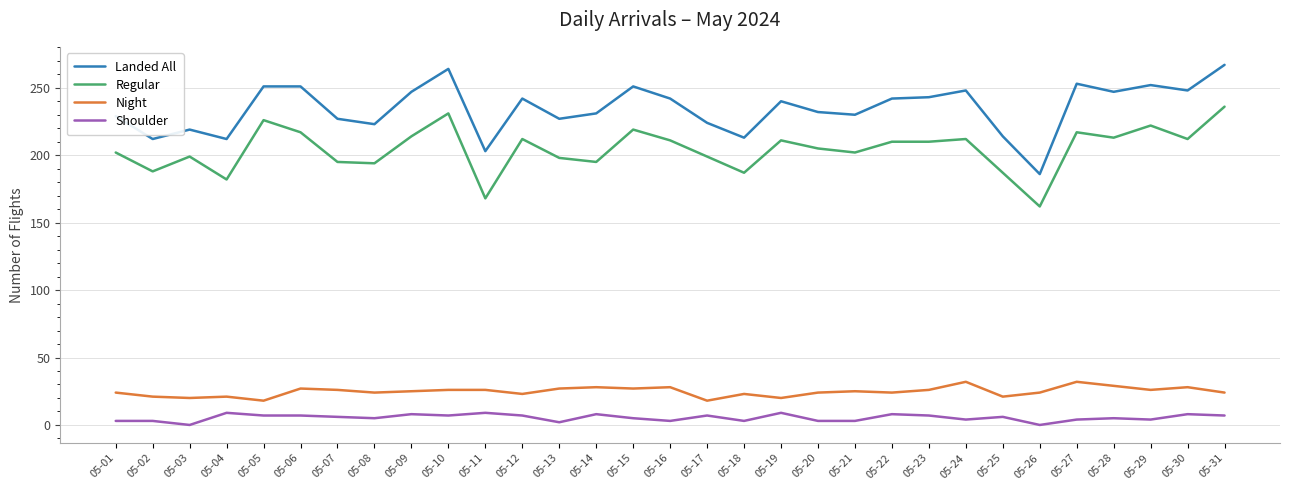

At which label does Landed All first exceed 240?

05-05